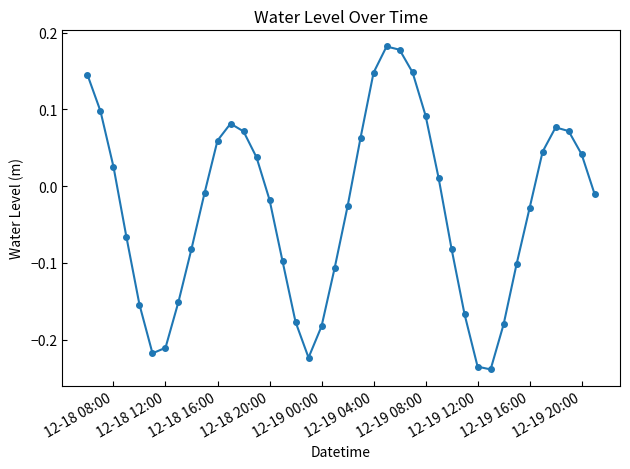

What is the difference between the second highest and minimum values?

0.4